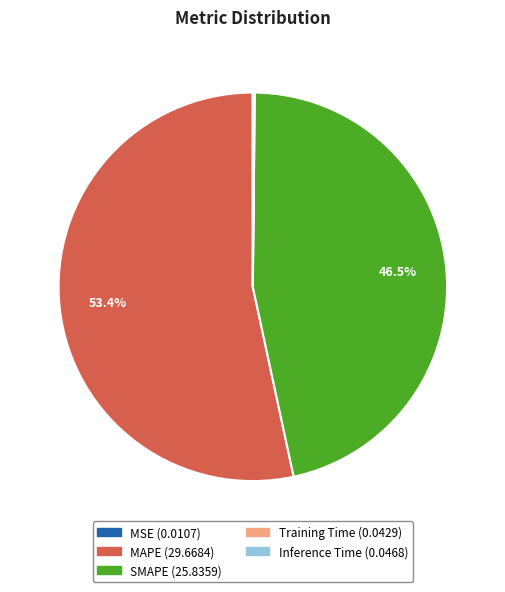

Combined, what portion of the pie is MAPE and SMAPE?

99.8%